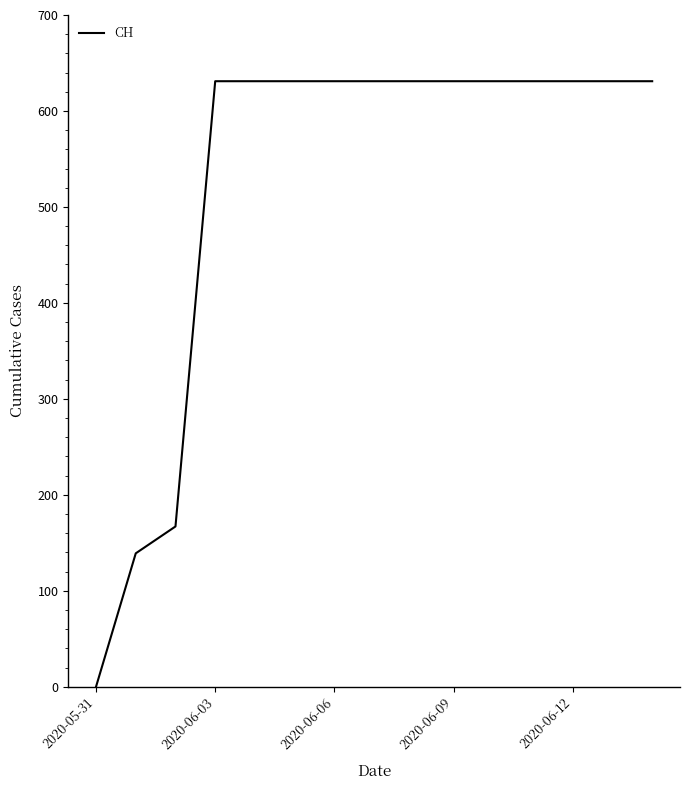

Reading right to left, extract all data points from this chart.

631	631	631	631	631	631	631	631	631	631	631	631	167	139	0